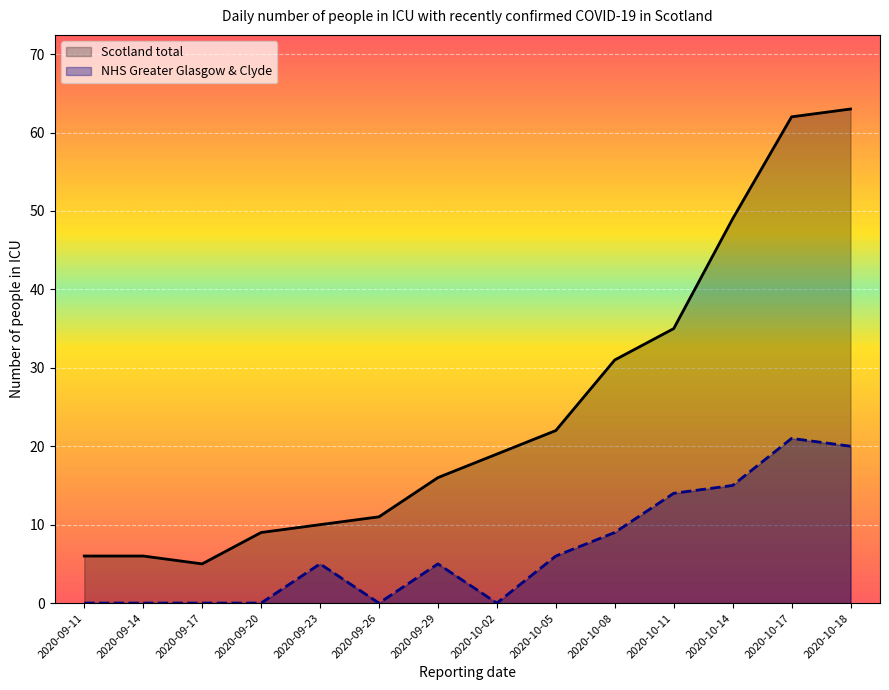

What is the total value across all series at 2020-09-23?

15